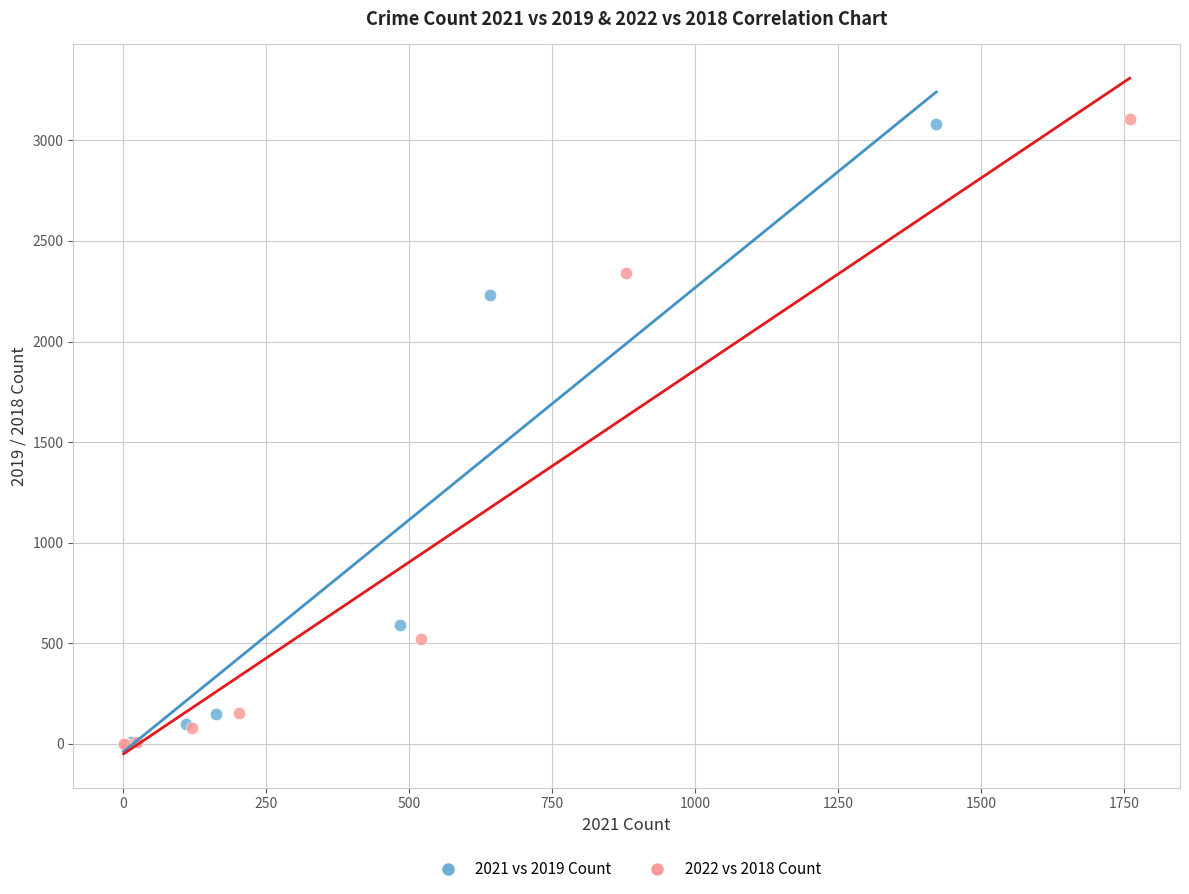

Which series has the widest spread of Y values?

2022 vs 2018 Count